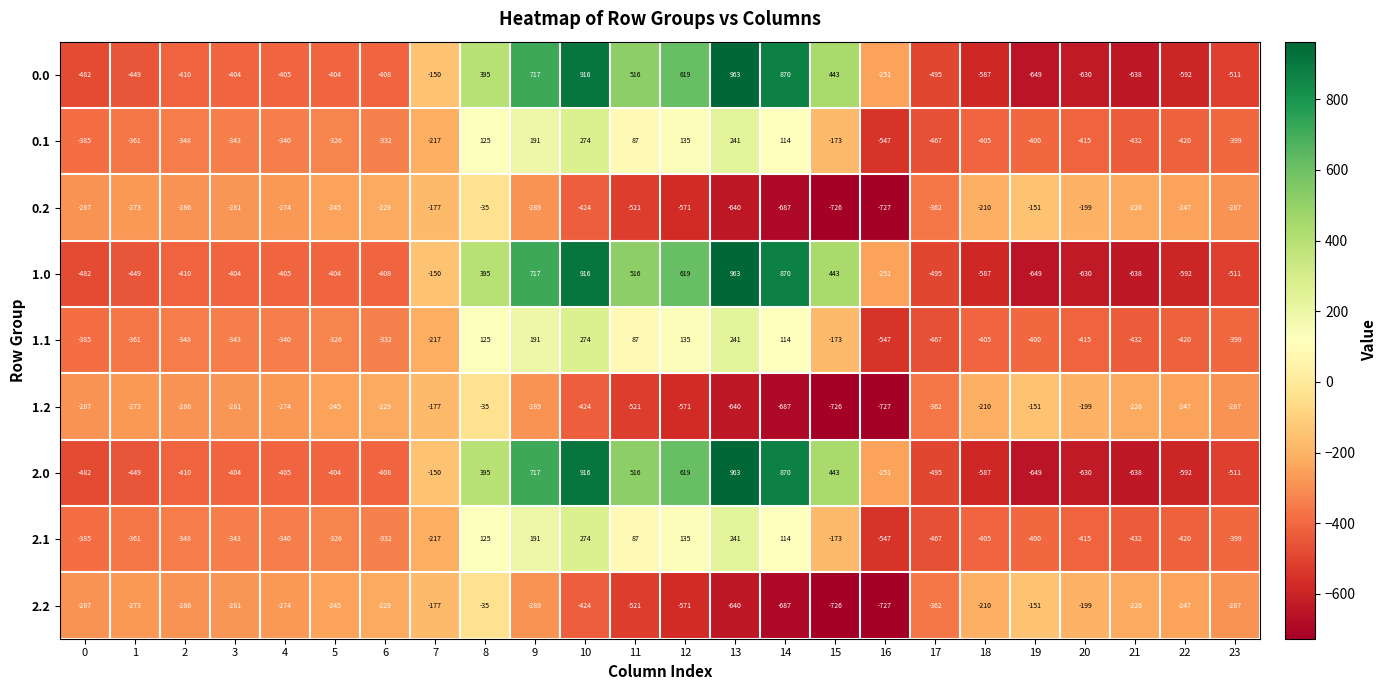

At which category is the sum across all series the highest?

10